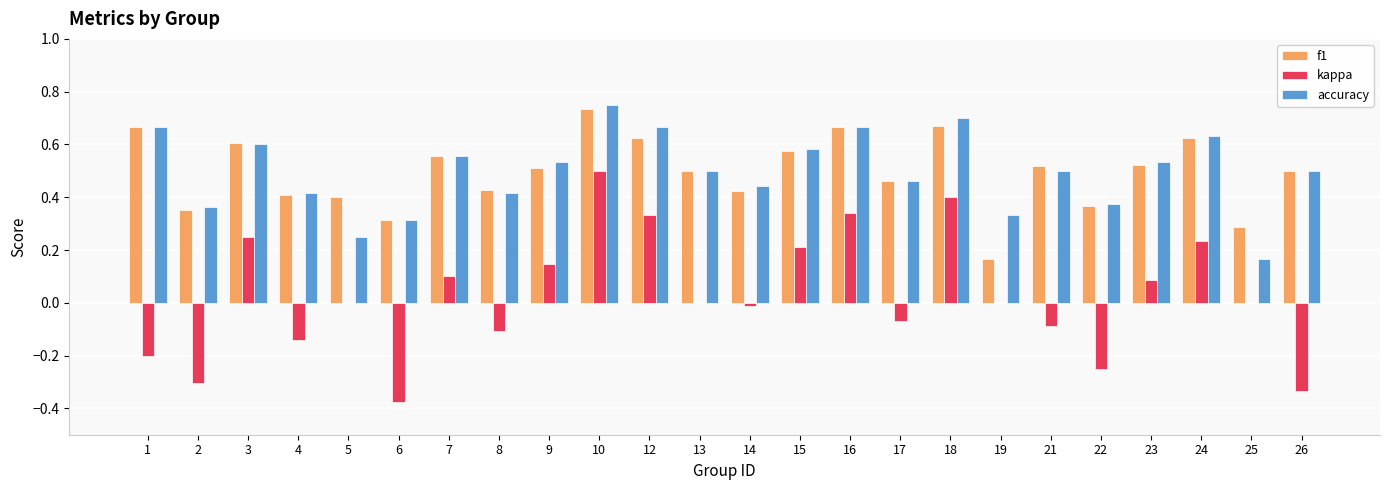

Which category has the highest value across all series?

10